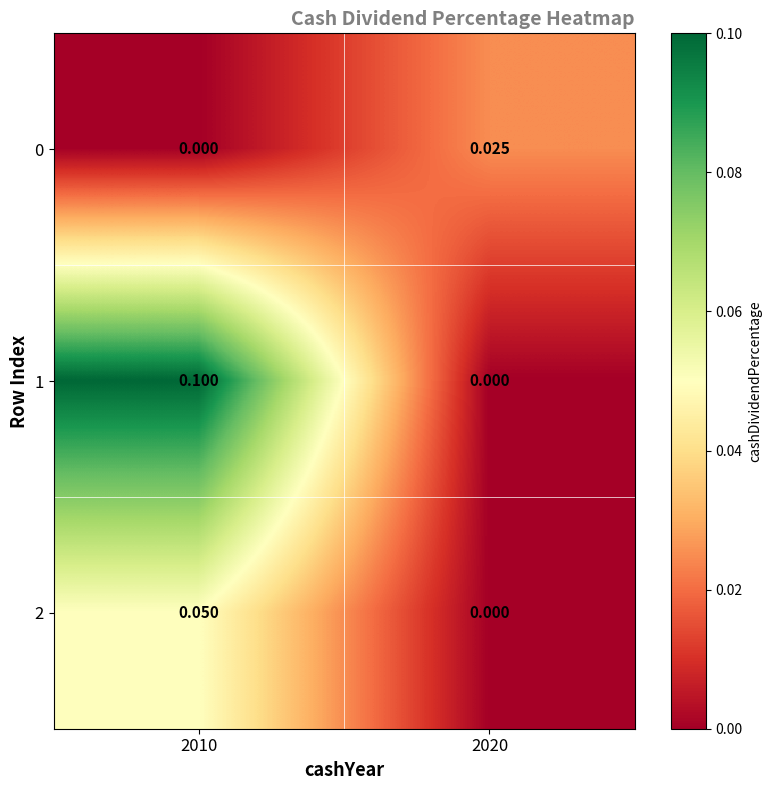

Reading left to right, what are all the values shown in this chart?

0: 2010=0.0	2020=0.0
1: 2010=0.1	2020=0.0
2: 2010=0.1	2020=0.0